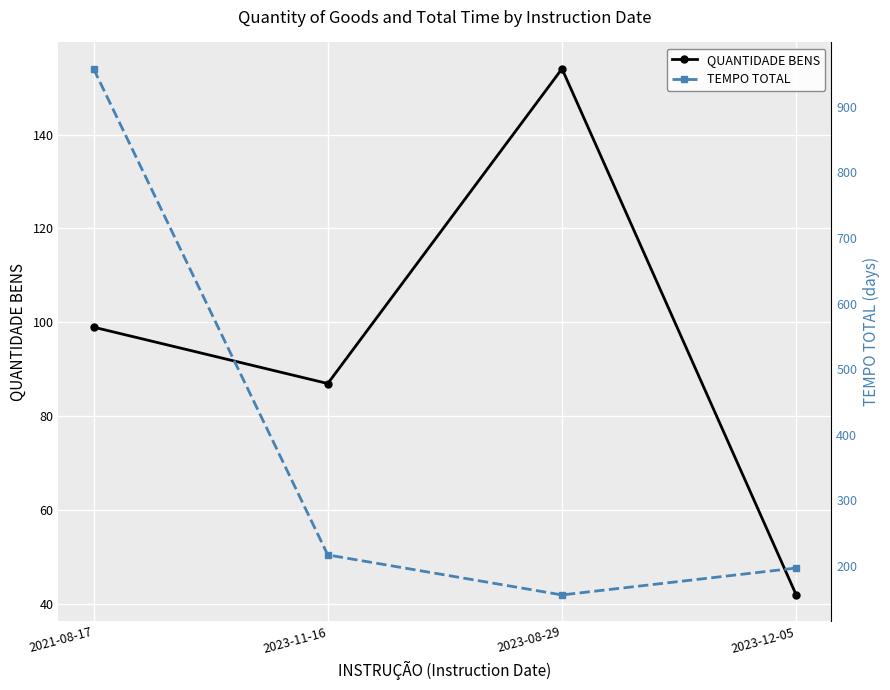

Rank the series by their average value, from highest to lowest.

TEMPO TOTAL, QUANTIDADE BENS